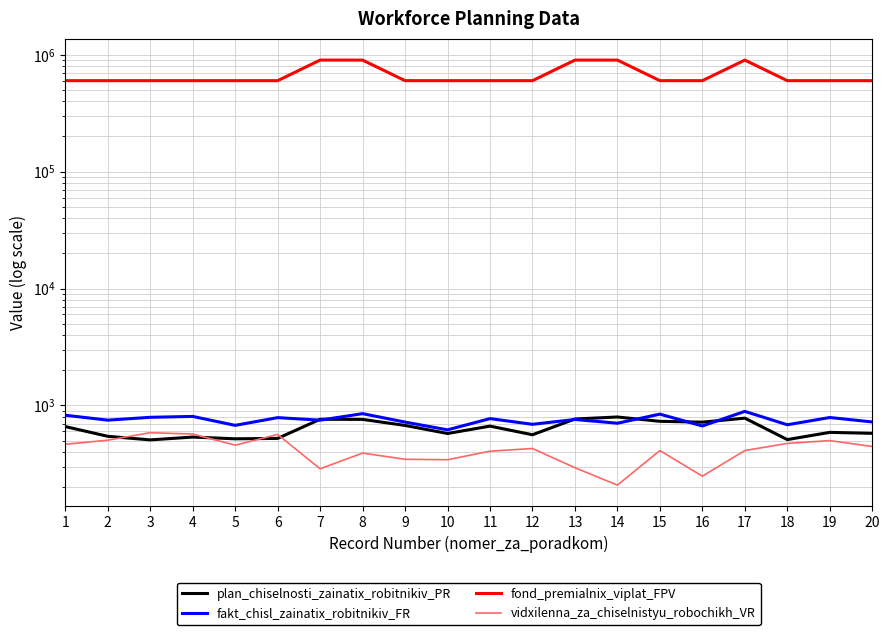

Reading left to right, what are all the values shown in this chart?

plan_chiselnosti_zainatix_robitnikiv_PR: 659	544	507	536	518	522	761	759	674	575	665	561	765	796	731	719	778	510	588	577
fakt_chisl_zainatix_robitnikiv_FR: 824	748	791	805	675	786	748	850	720	618	771	689	758	704	842	667	889	683	788	722
fond_premialnix_viplat_FPV: 600000	600000	600000	600000	600000	600000	900000	900000	600000	600000	600000	600000	900000	900000	600000	600000	900000	600000	600000	600000
vidxilenna_za_chiselnistyu_robochikh_VR: 465	504	584	569	457	564	287	391	346	343	406	428	293	208	411	248	411	473	500	445